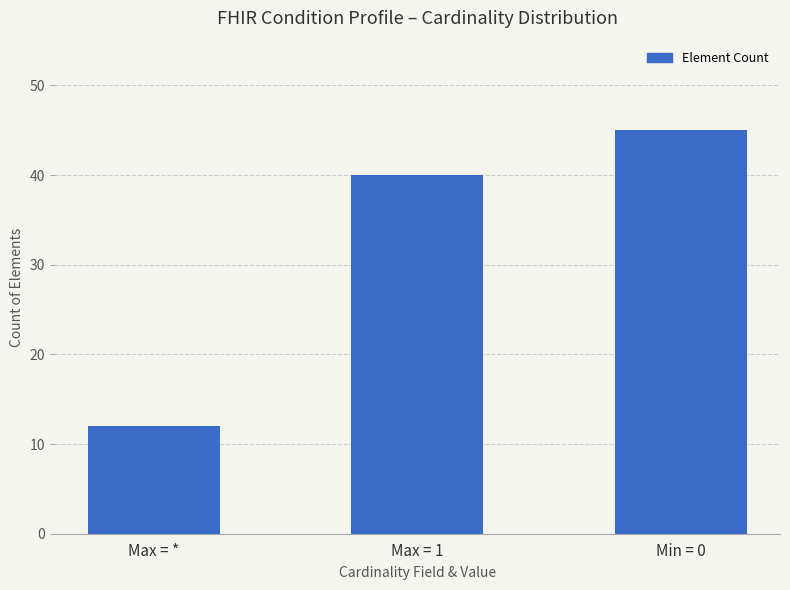

Reading left to right, what are all the values shown in this chart?

12	40	45